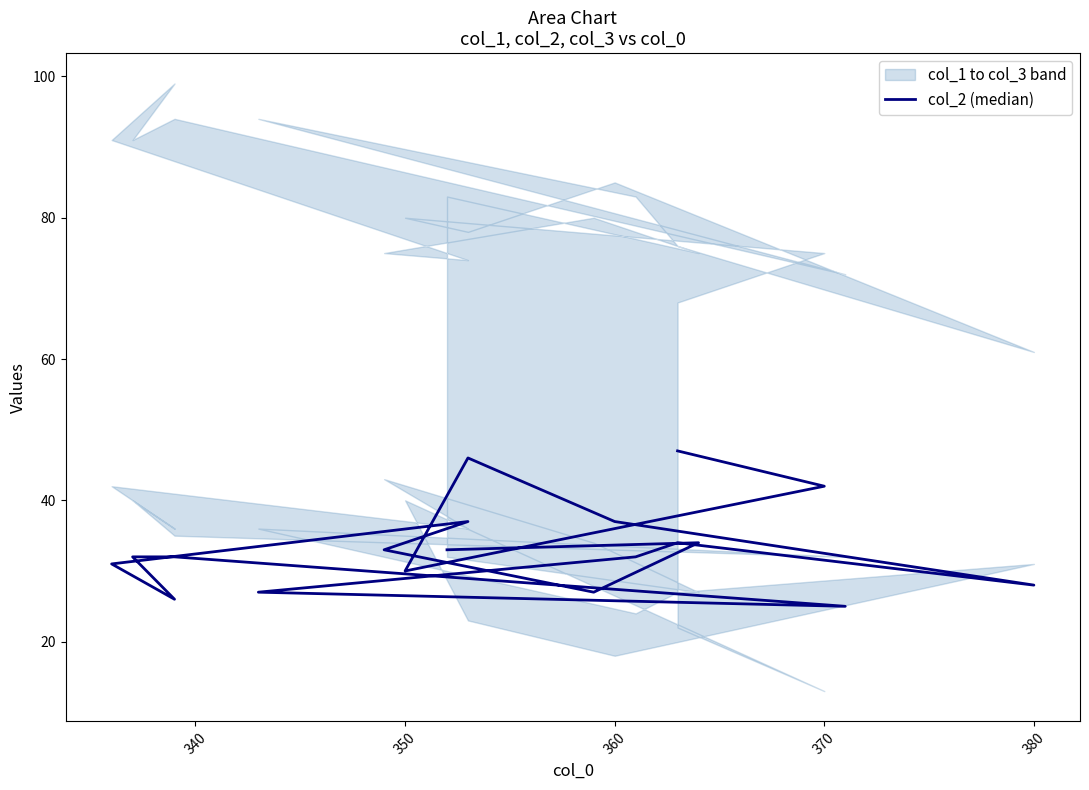

Does the chart have visible grid lines?

No